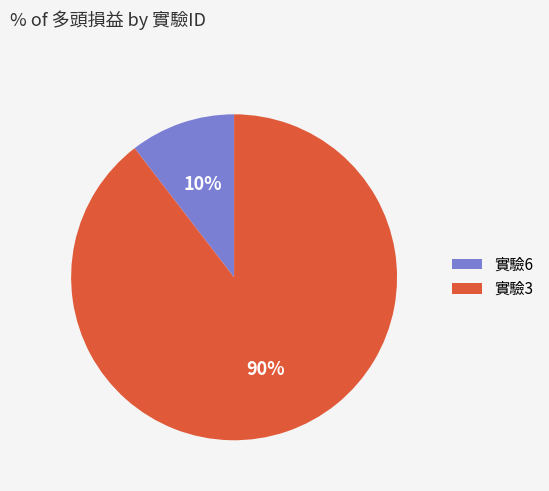

How many slices are in this pie chart?

2